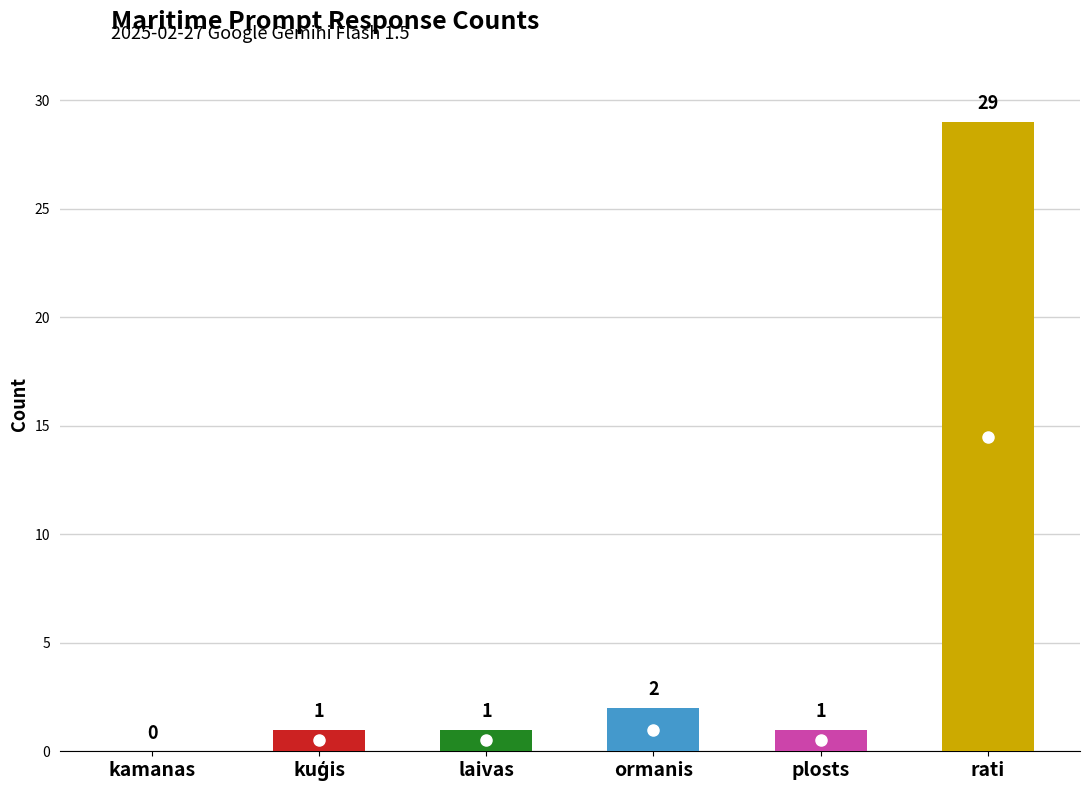

Which category has the lowest value across all series?

kamanas